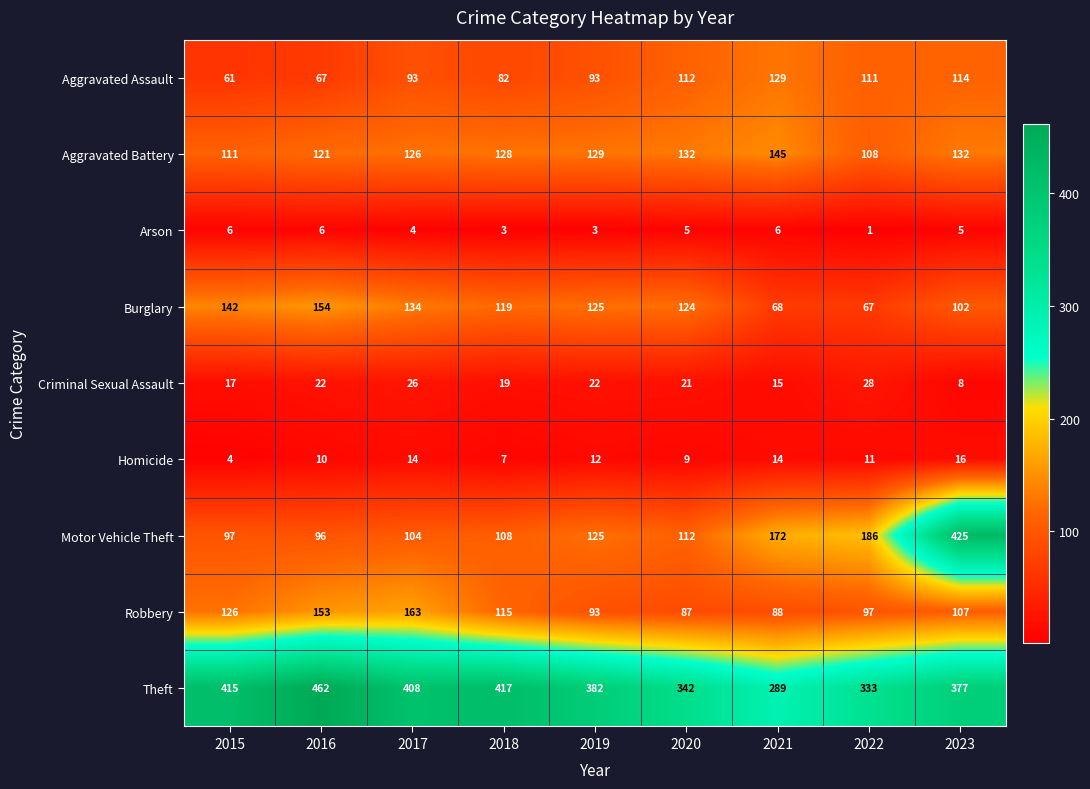

Is it true that Homicide equals 14 at 2017?

True